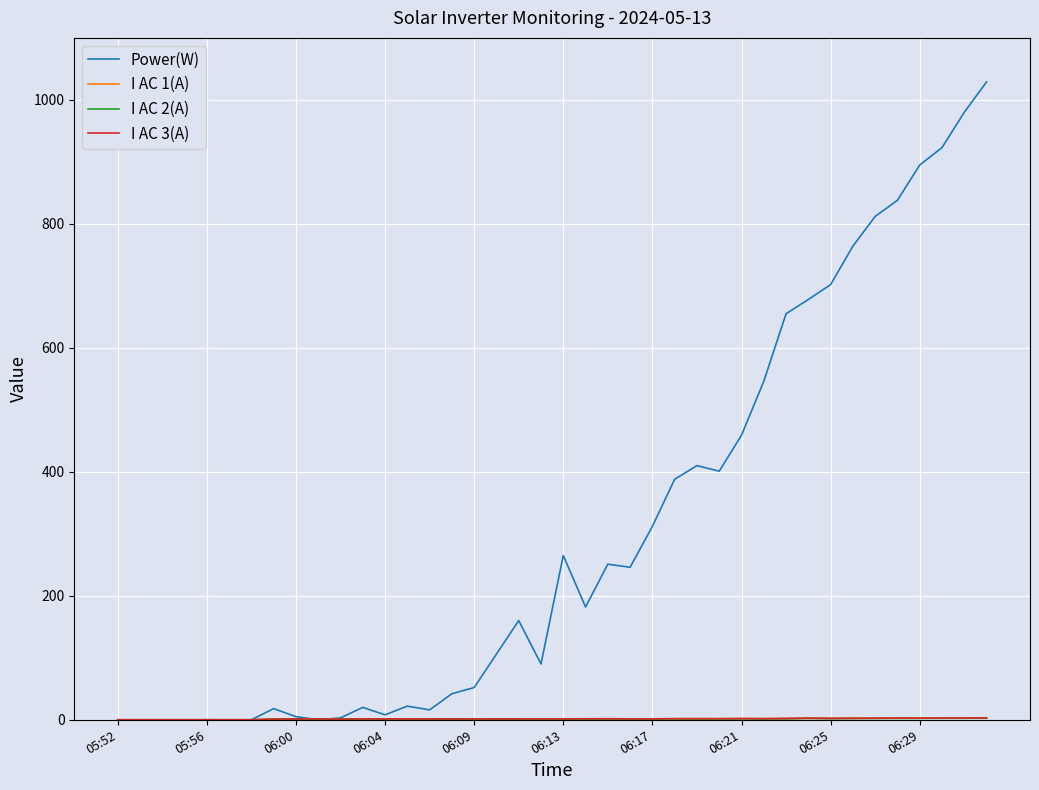

Which series has the largest total across all categories?

Power(W)